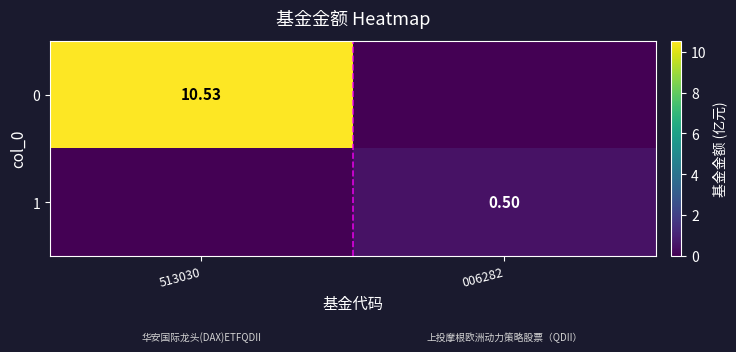

Is the value of 1 at 006282 greater than the value of 0 at 513030?

No